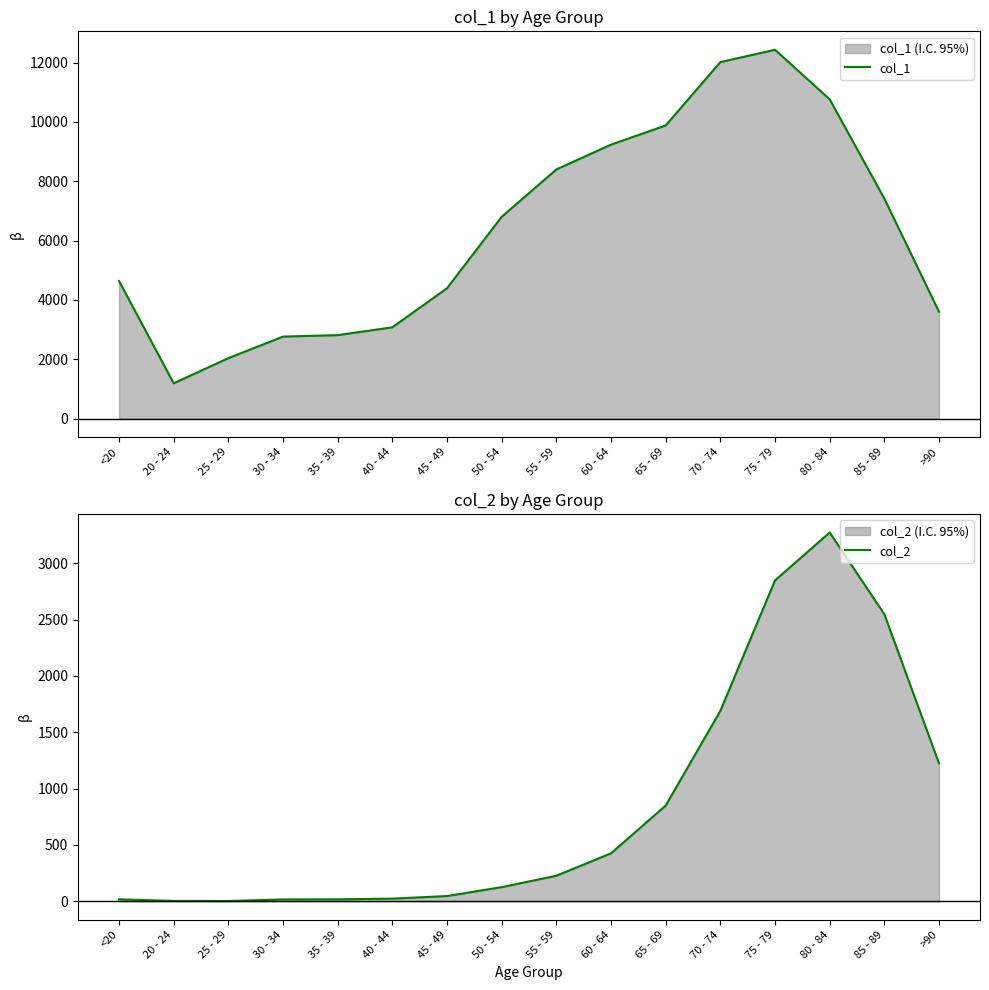

What position from the left is 80 - 84?

14